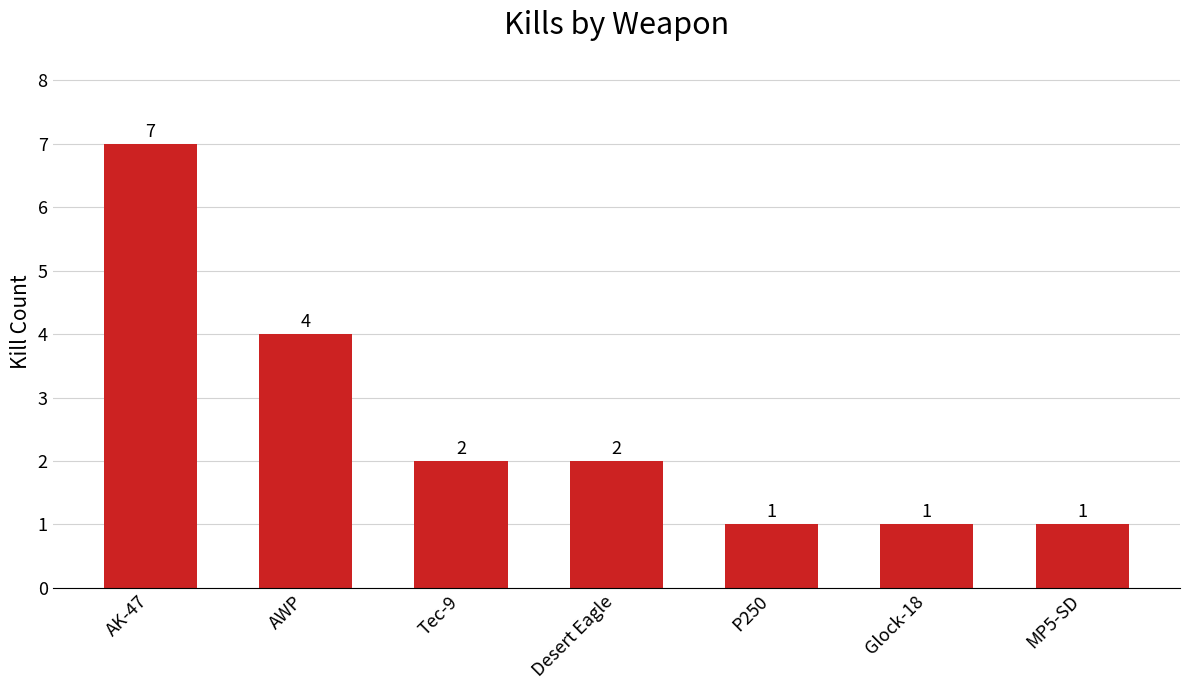

Count the values in the range 1 to 4.

6